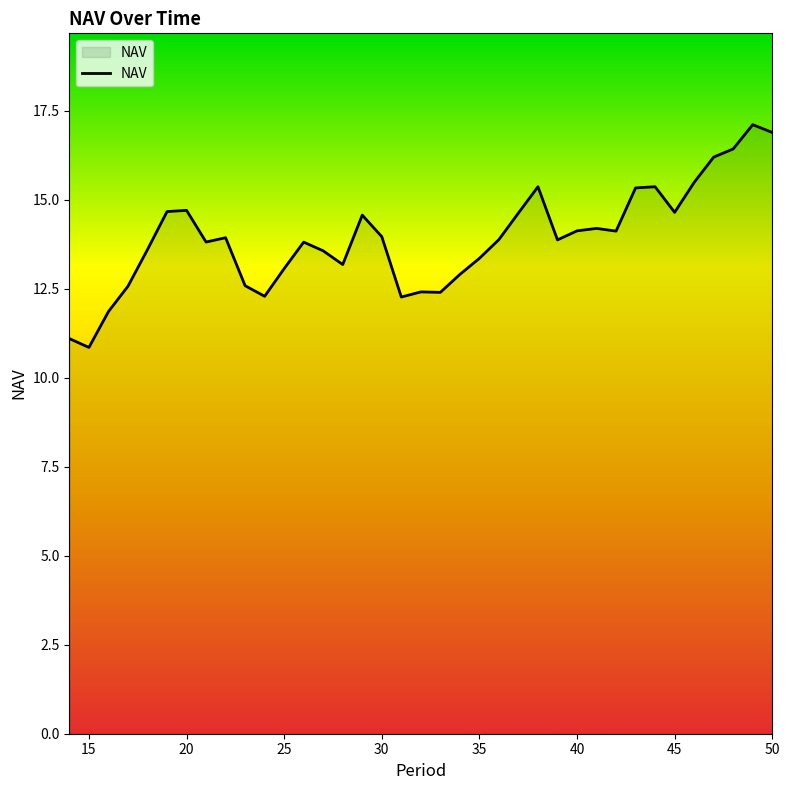

What is the difference between the maximum and minimum values?

6.3